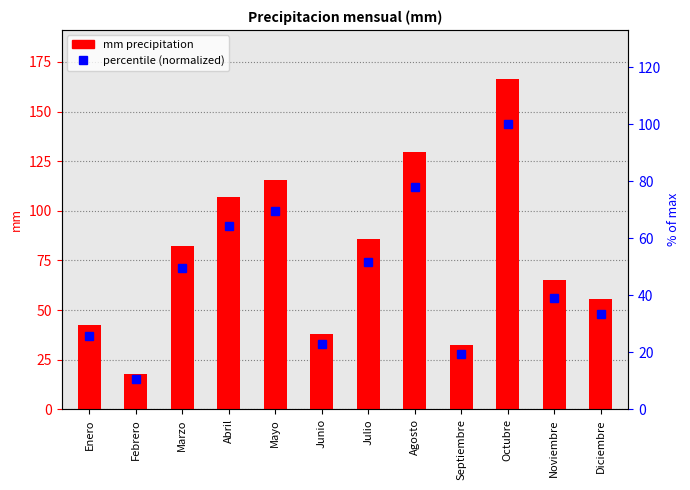

Rank the categories by mm precipitation value from highest to lowest.

Octubre, Agosto, Mayo, Abril, Julio, Marzo, Noviembre, Diciembre, Enero, Junio, Septiembre, Febrero